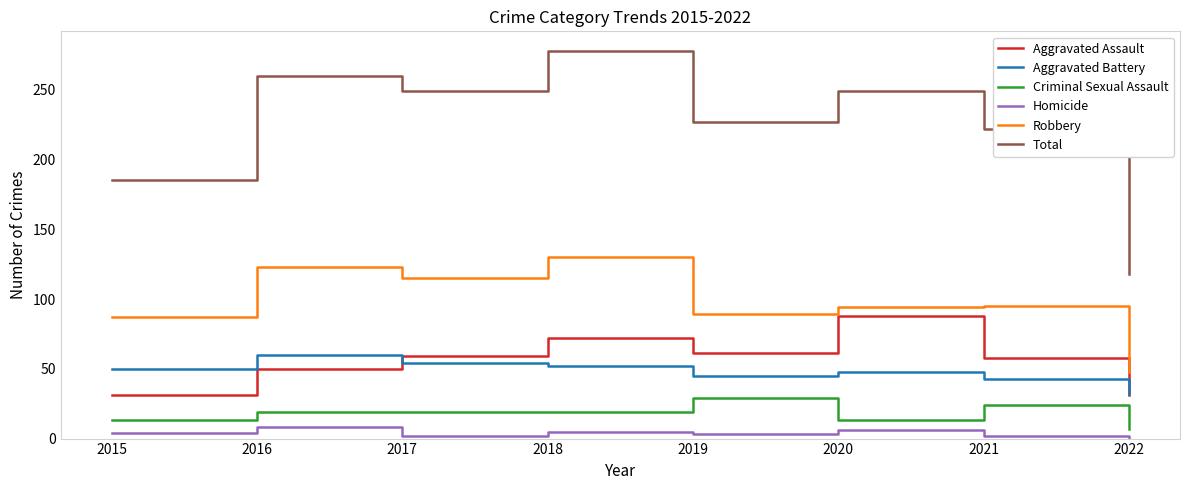

Where does the Total series first go above 249?

2016